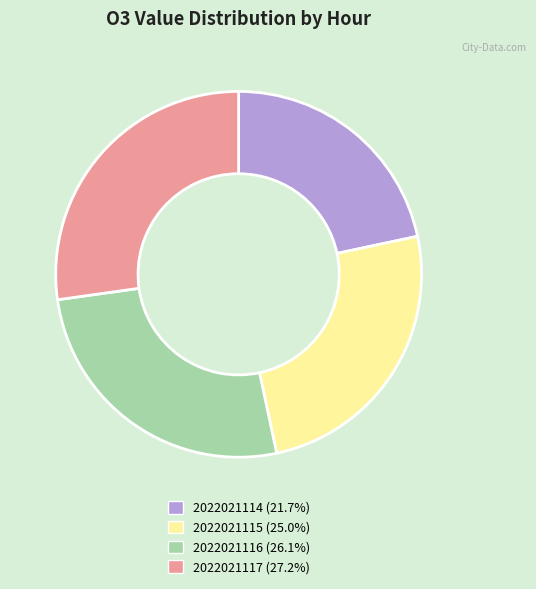

Between 2022021116 and 2022021117, which is larger?

2022021117